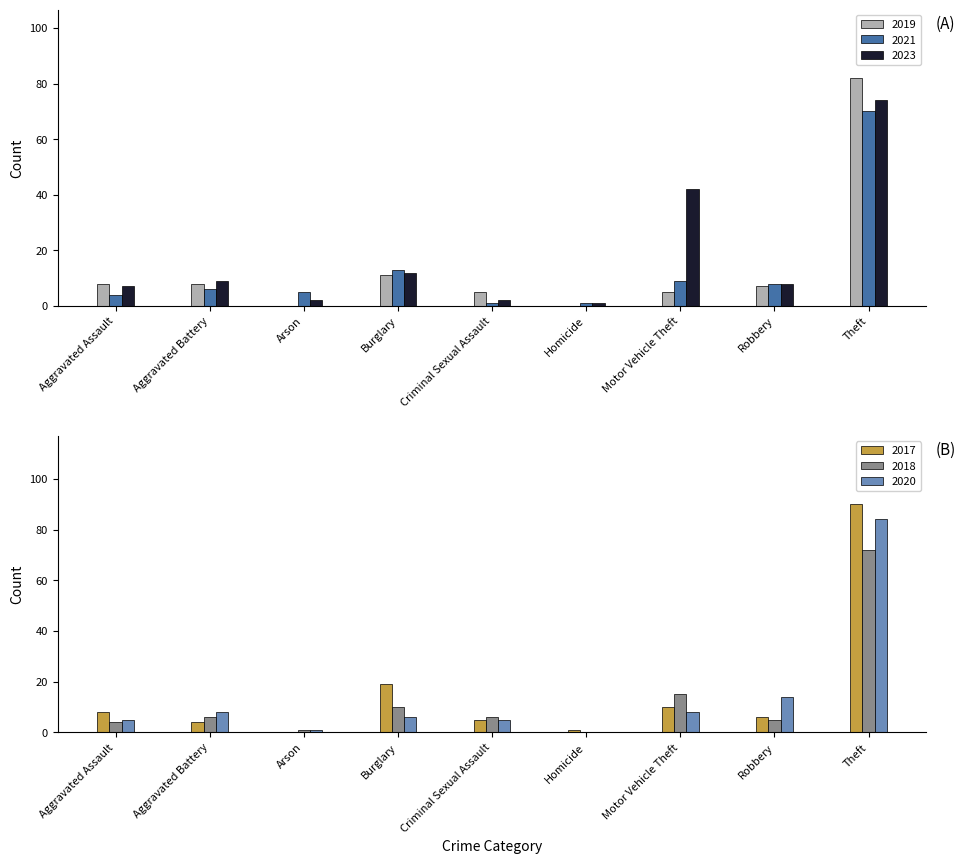

Reading left to right, extract all data points from this chart.

2019: Aggravated Assault=8	Aggravated Battery=8	Arson=0	Burglary=11	Criminal Sexual Assault=5	Homicide=0	Motor Vehicle Theft=5	Robbery=7	Theft=82
2021: Aggravated Assault=4	Aggravated Battery=6	Arson=5	Burglary=13	Criminal Sexual Assault=1	Homicide=1	Motor Vehicle Theft=9	Robbery=8	Theft=70
2023: Aggravated Assault=7	Aggravated Battery=9	Arson=2	Burglary=12	Criminal Sexual Assault=2	Homicide=1	Motor Vehicle Theft=42	Robbery=8	Theft=74
2017: Aggravated Assault=8	Aggravated Battery=4	Arson=0	Burglary=19	Criminal Sexual Assault=5	Homicide=1	Motor Vehicle Theft=10	Robbery=6	Theft=90
2018: Aggravated Assault=4	Aggravated Battery=6	Arson=1	Burglary=10	Criminal Sexual Assault=6	Homicide=0	Motor Vehicle Theft=15	Robbery=5	Theft=72
2020: Aggravated Assault=5	Aggravated Battery=8	Arson=1	Burglary=6	Criminal Sexual Assault=5	Homicide=0	Motor Vehicle Theft=8	Robbery=14	Theft=84